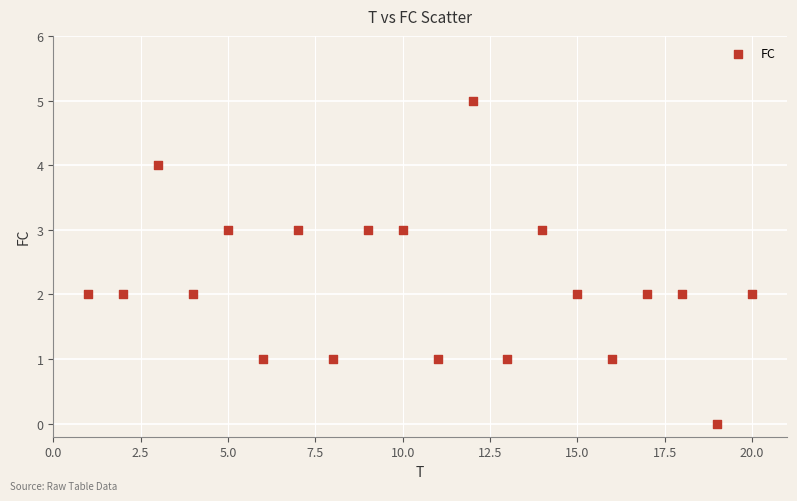

What is the range of X values (max minus min)?

19